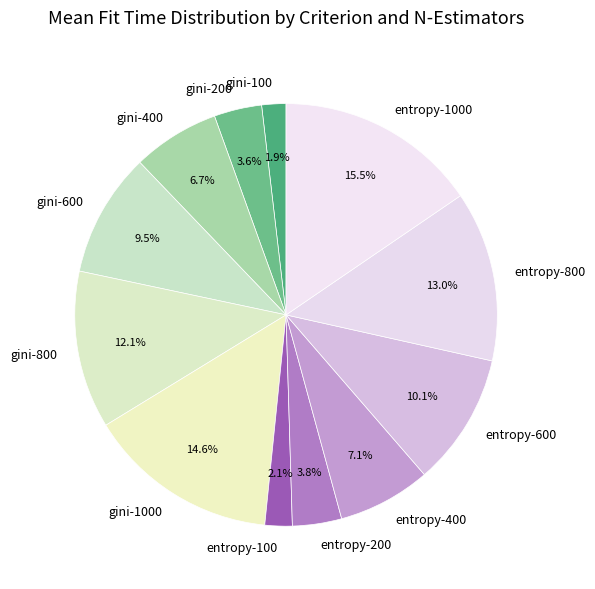

Which category has the biggest portion of the pie?

entropy-1000